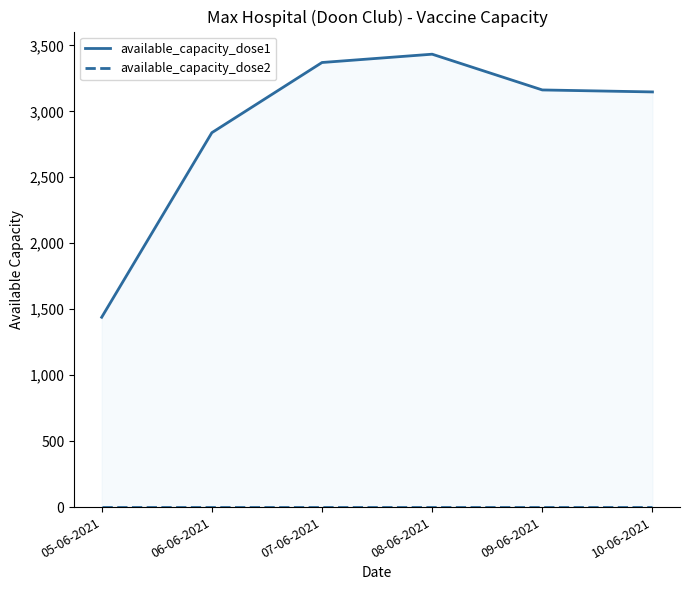

At how many categories does at least one series exceed 3231?

2